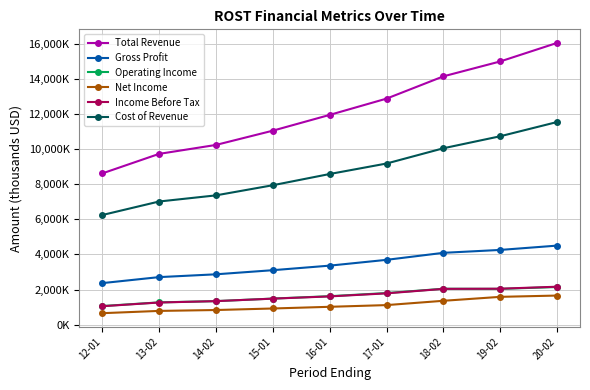

List the series in order of their peak value, highest first.

Total Revenue, Cost of Revenue, Gross Profit, Income Before Tax, Operating Income, Net Income